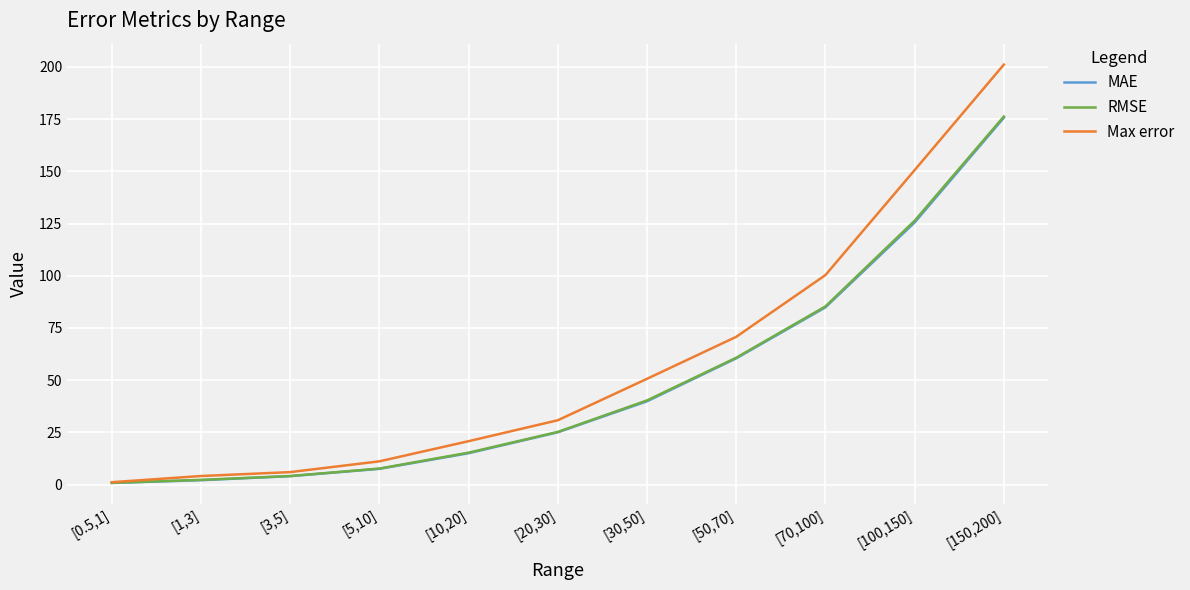

Count the number of data series in this chart.

3